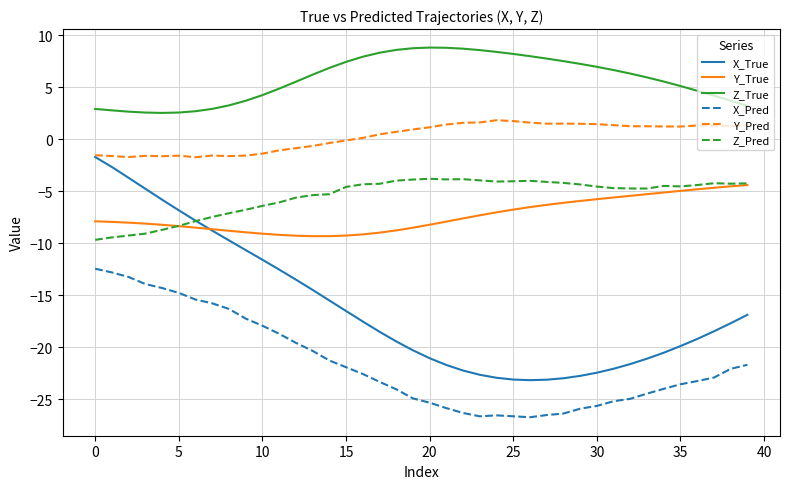

True or false: Y_Pred and Y_True intersect in this chart.

False